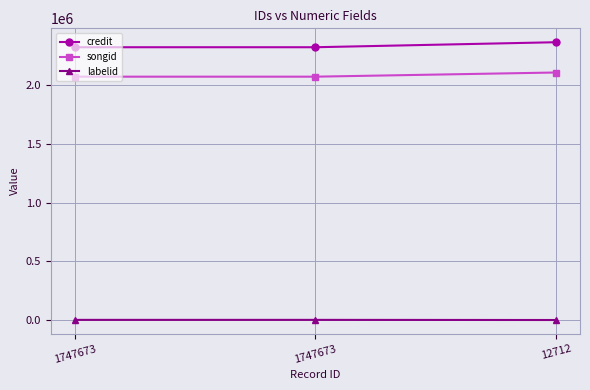

Reading left to right, list all the values displayed in this chart.

credit: 1747673=2323072	1747673=2323072	12712=2365751
songid: 1747673=2072351	1747673=2072351	12712=2107891
labelid: 1747673=1140	1747673=1140	12712=-1